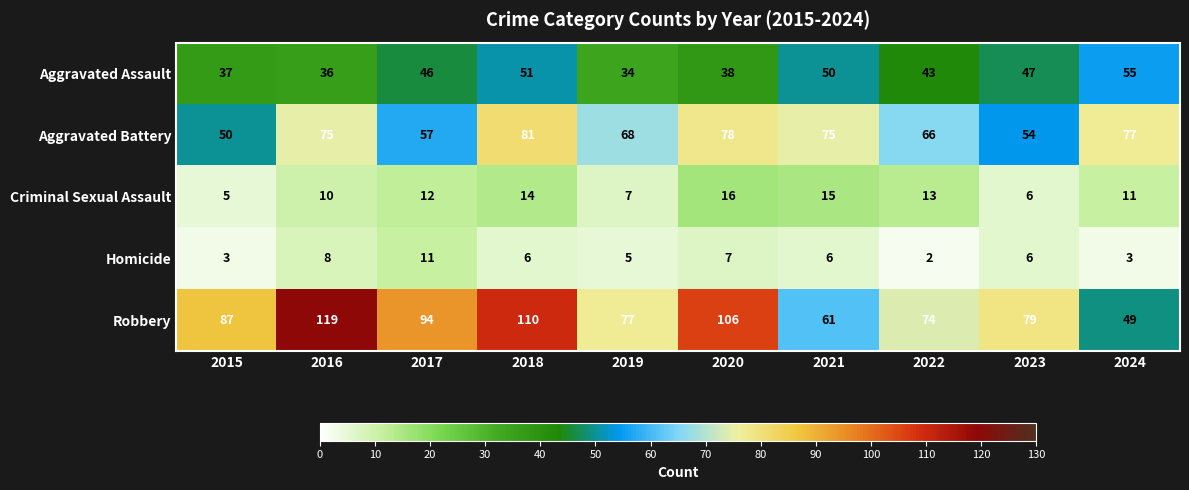

List the series in order of their peak value, lowest first.

Homicide, Criminal Sexual Assault, Aggravated Assault, Aggravated Battery, Robbery